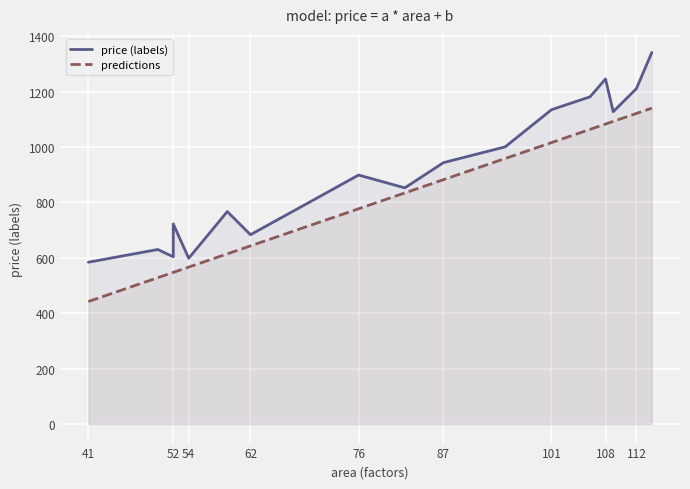

What is the average value of the price (labels) series?

907.9